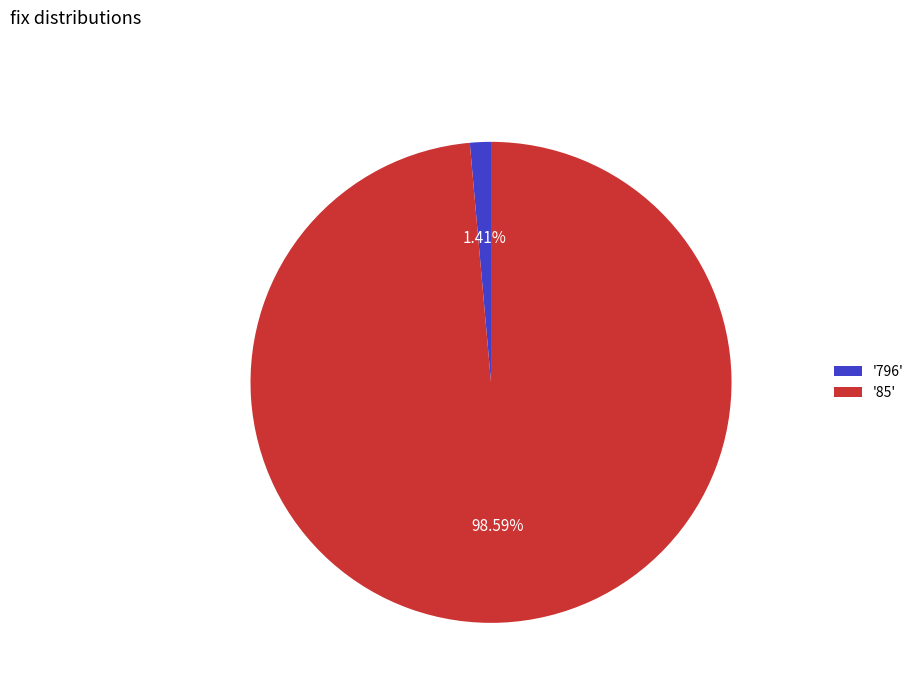

How many segments does this pie chart have?

2